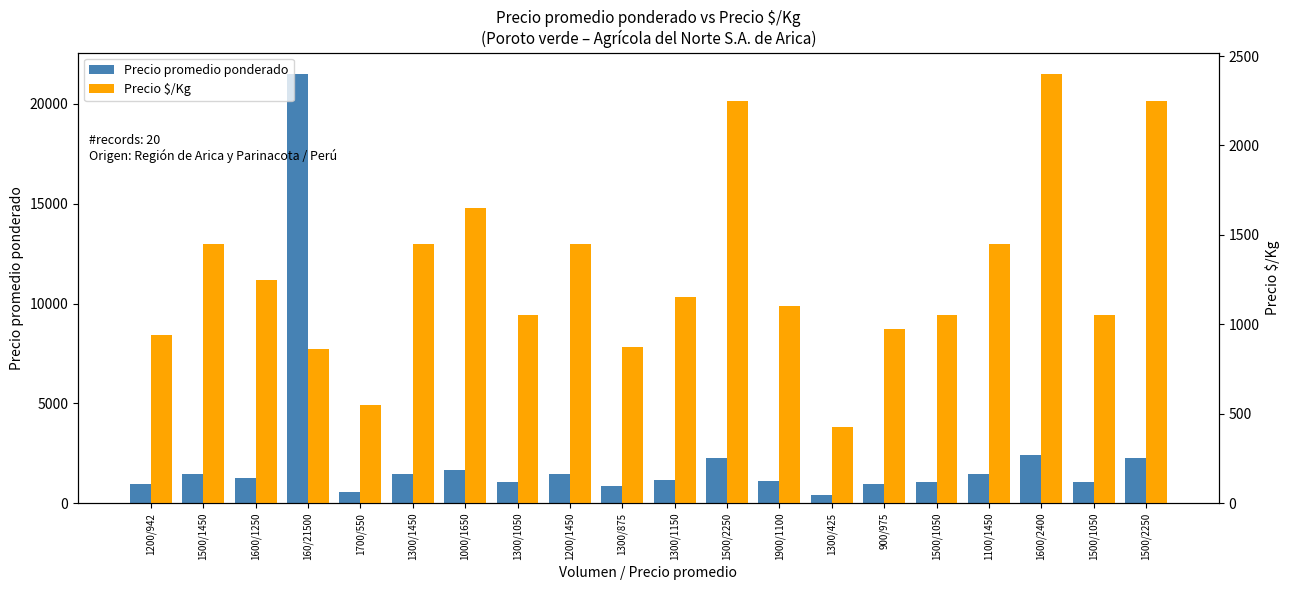

What is the value of the Precio $/Kg bar at the 19th from the left?

1050